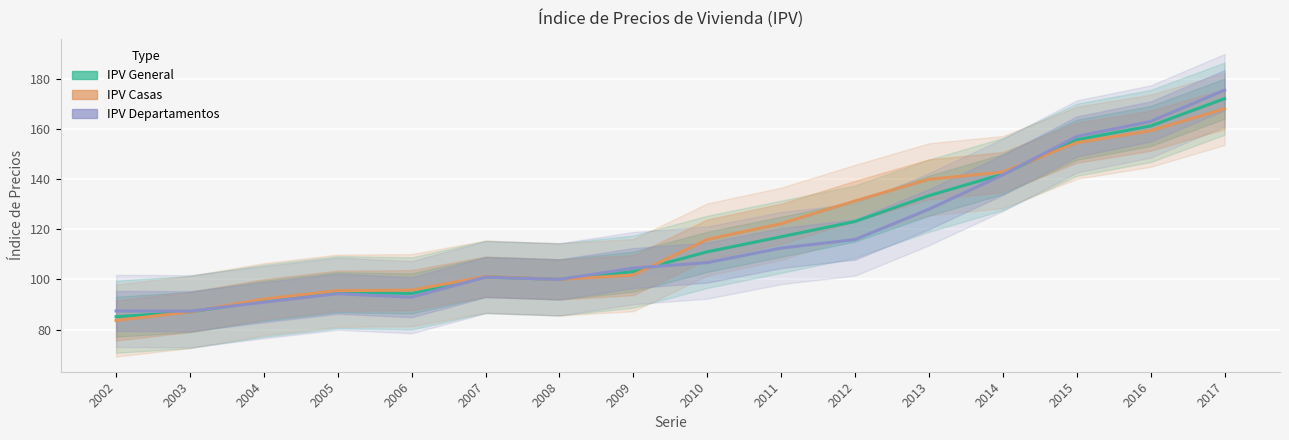

Is it true that IPV Departamentos equals 92.9 at 2006?

True